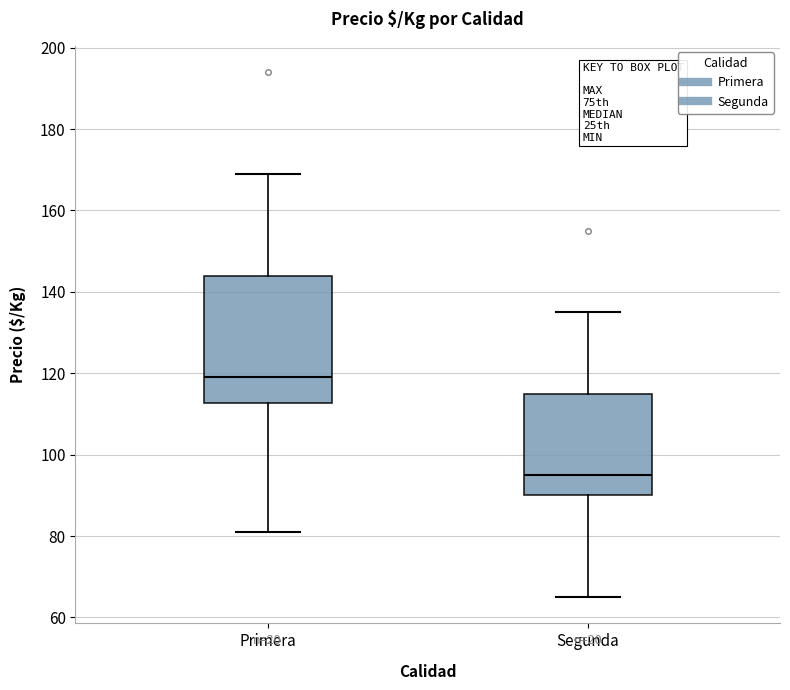

Which box's median line is the highest?

Primera